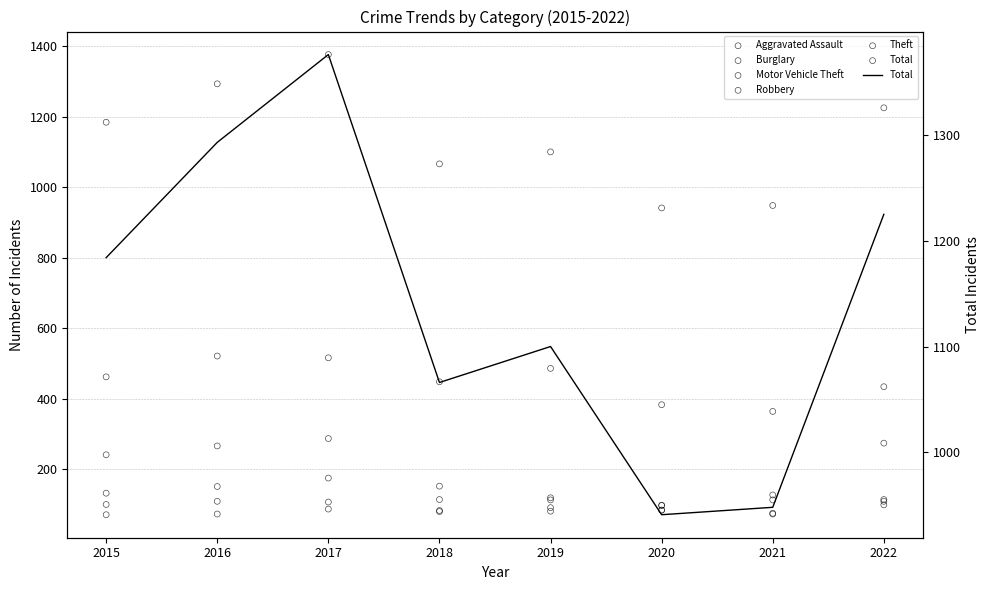

Is the value of Robbery at 2019 greater than the value of Aggravated Assault at 2016?

Yes